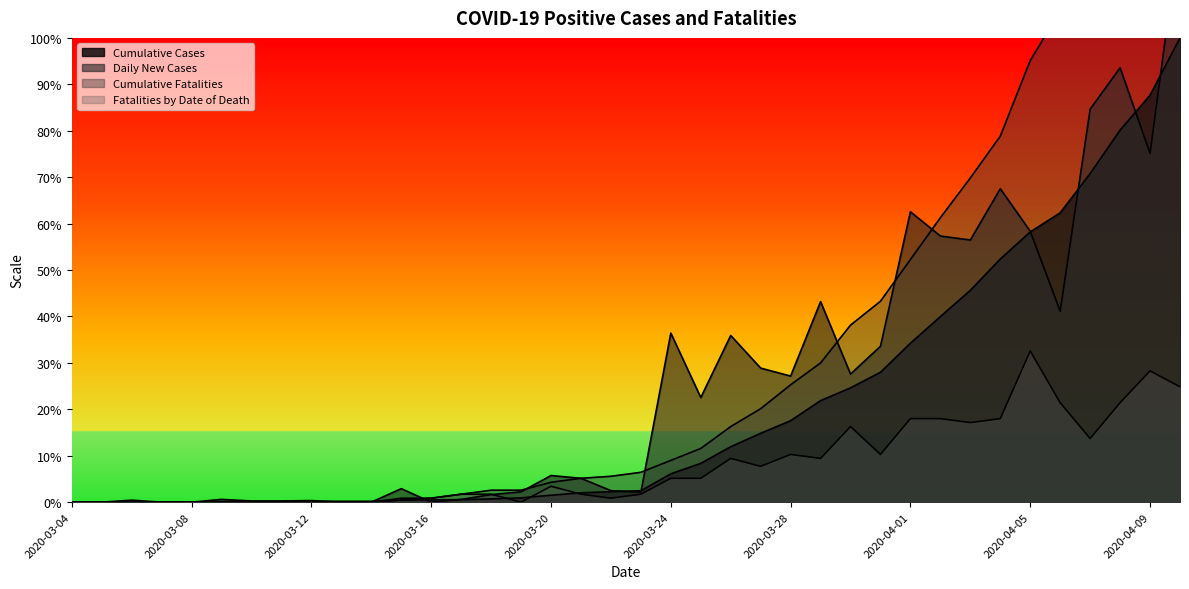

What is the difference between the Cumulative Fatalities values at 2020-03-31 and 2020-03-22?

4400